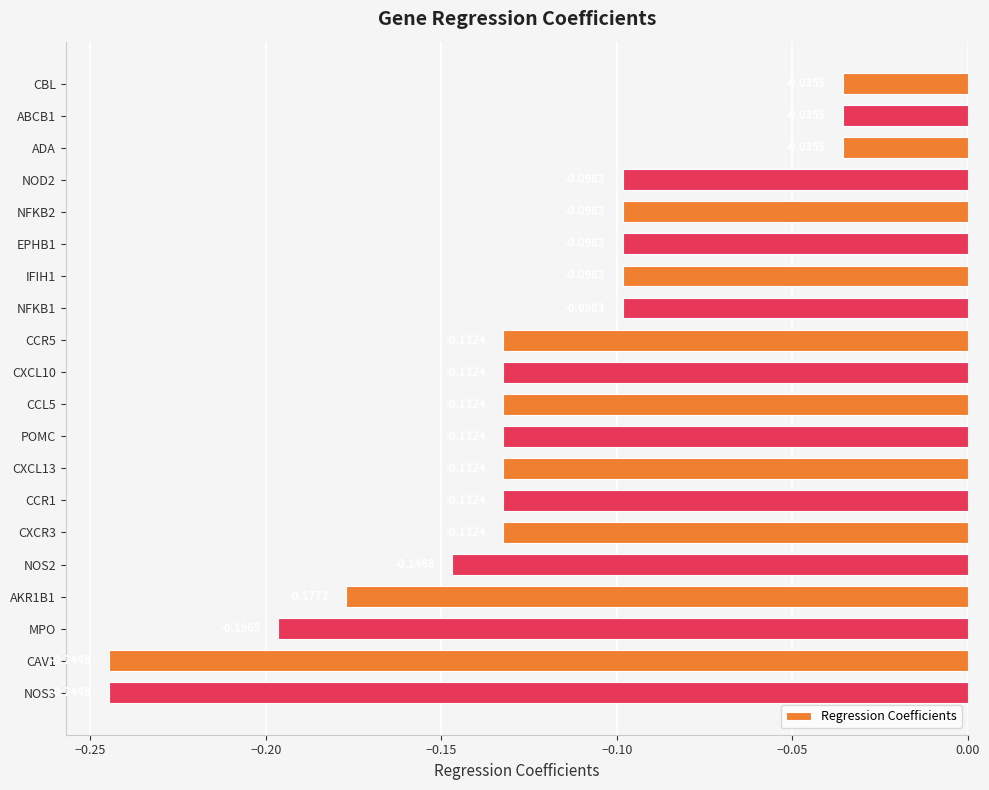

What is the sum of the values at CAV1 and NOS3?

-0.5